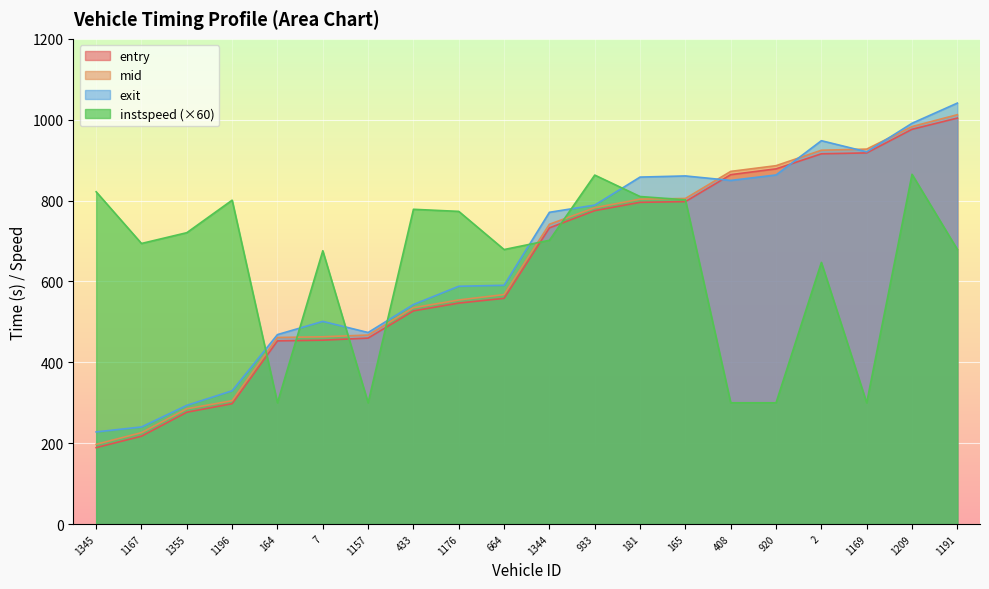

Count the number of categories in the chart.

20